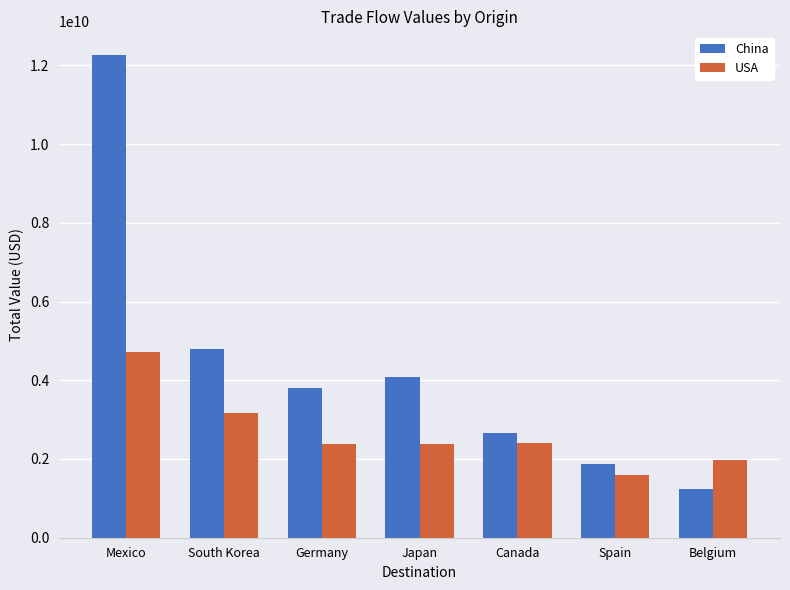

Rank the categories by China value from highest to lowest.

Mexico, South Korea, Japan, Germany, Canada, Spain, Belgium